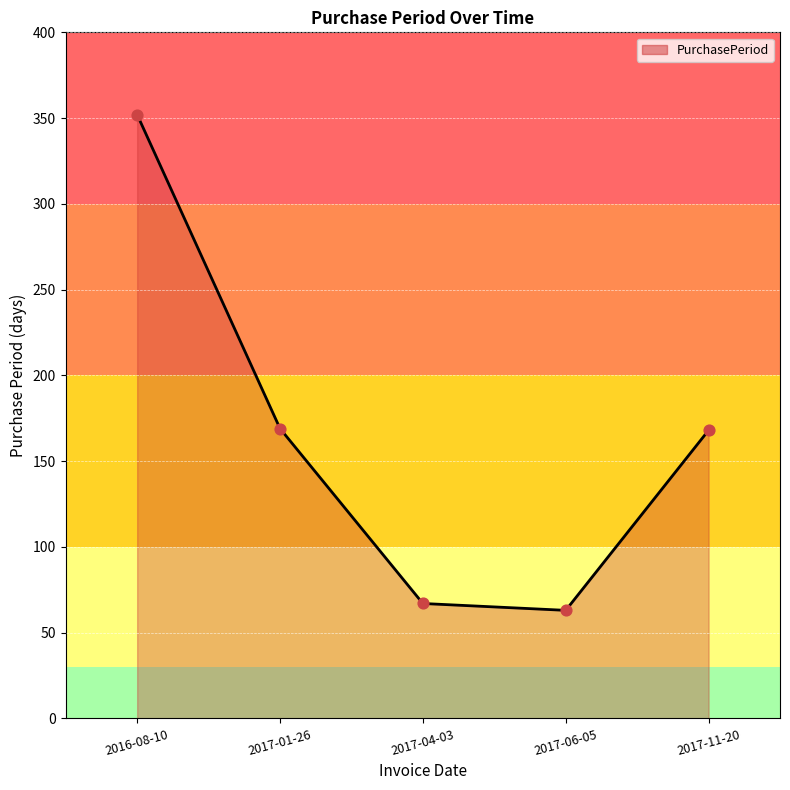

Which has a higher value, 2017-04-03 or 2017-01-26?

2017-01-26